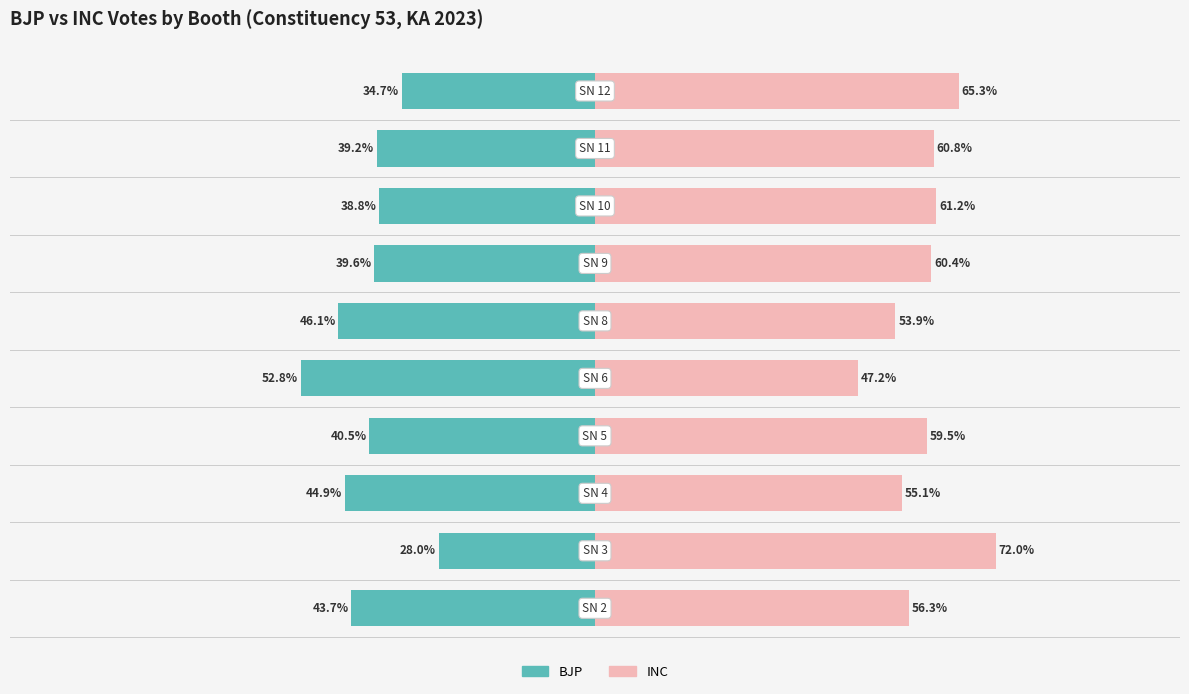

Reading left to right, what are all the values shown in this chart?

BJP: -43.7	-28.0	-44.9	-40.5	-52.8	-46.1	-39.6	-38.8	-39.2	-34.7
INC: 56.3	72.0	55.1	59.5	47.2	53.9	60.4	61.2	60.8	65.3